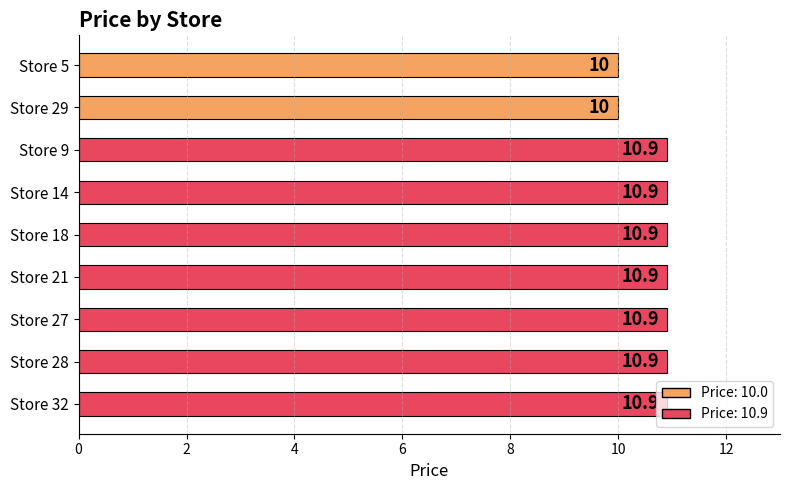

How many data points are above 10?

7